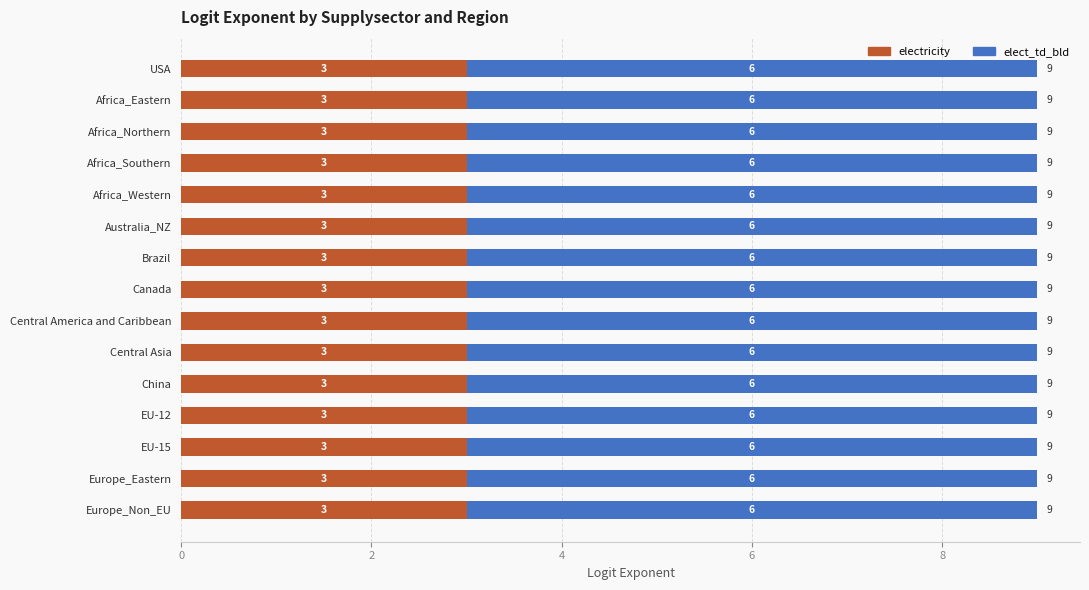

What is the total value across all series at EU-12?

9